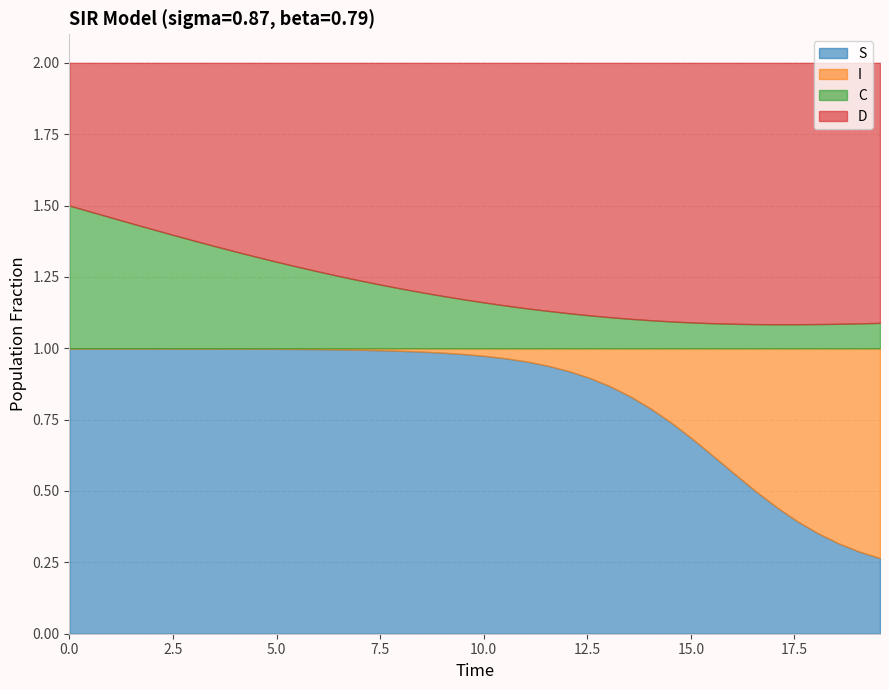

Is it true that S equals 0.7 at 1?

False